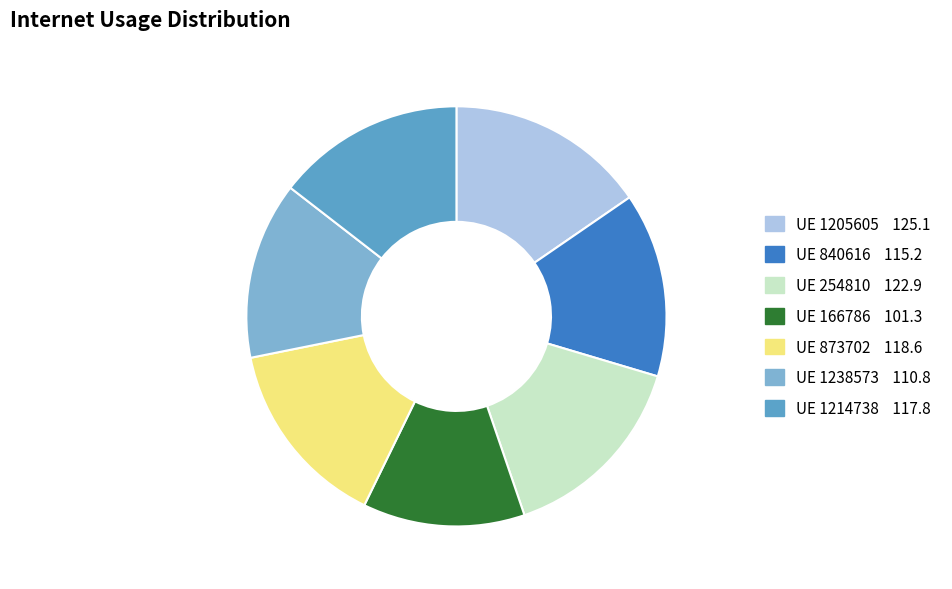

Is there a majority slice in this chart?

No